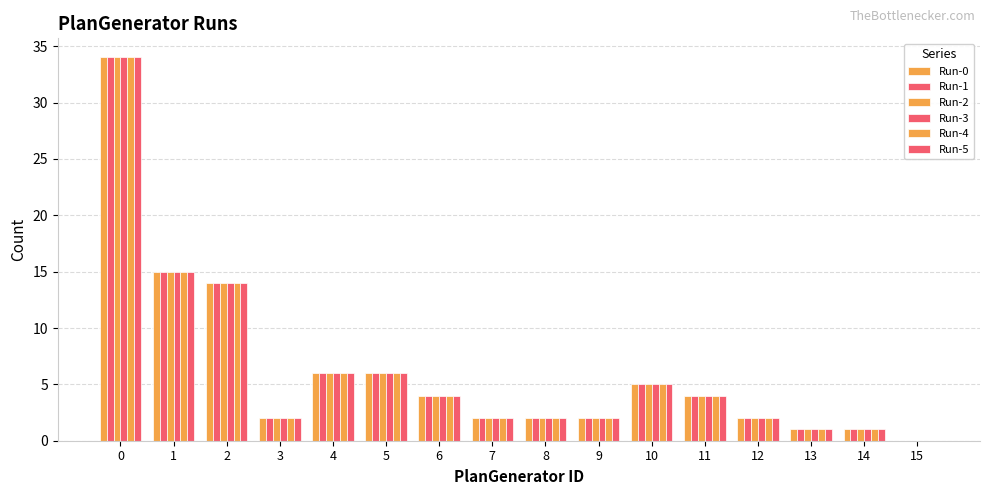

How many distinct data groups are displayed?

6